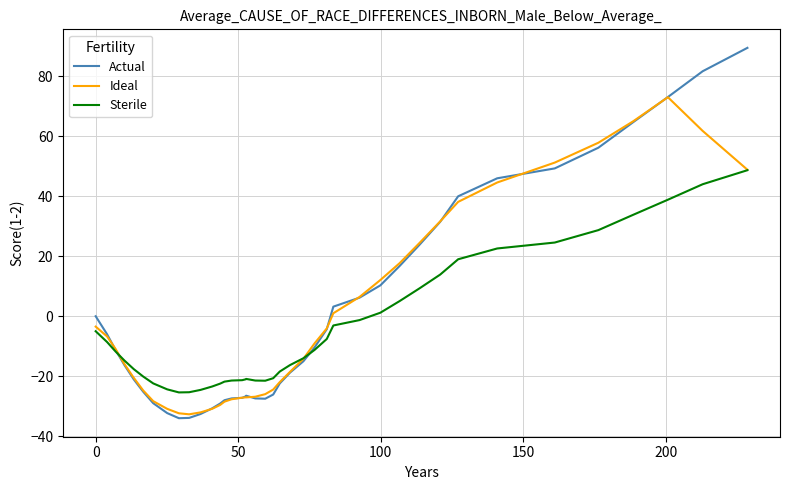

List the series in order of their peak value, lowest first.

Sterile, Ideal, Actual